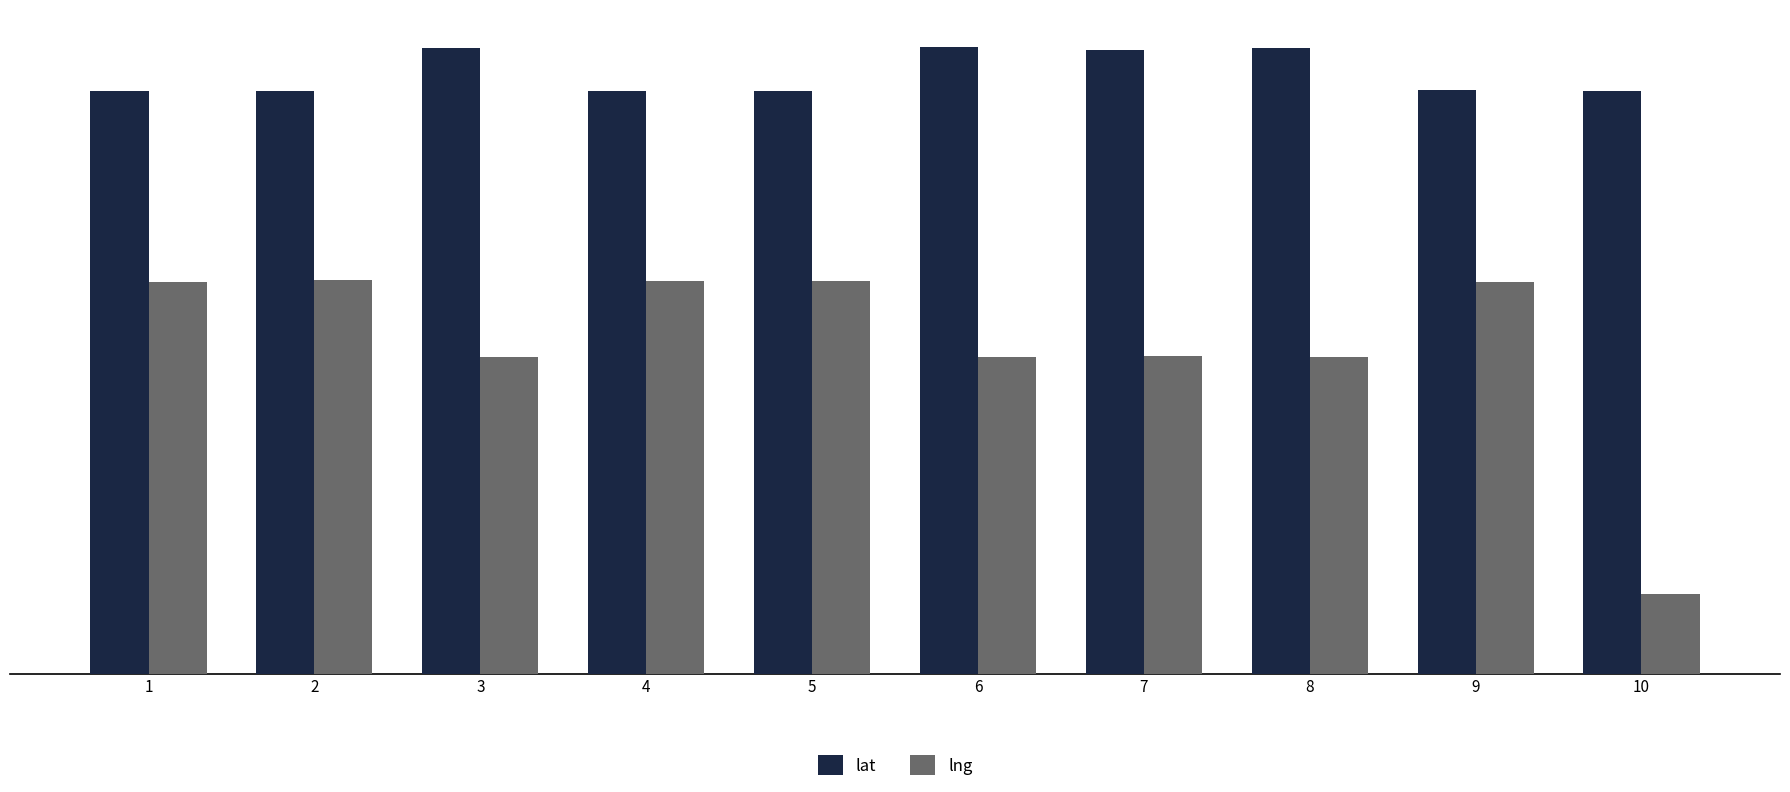

True or false: lng has a value of 46.1 at 7.

False